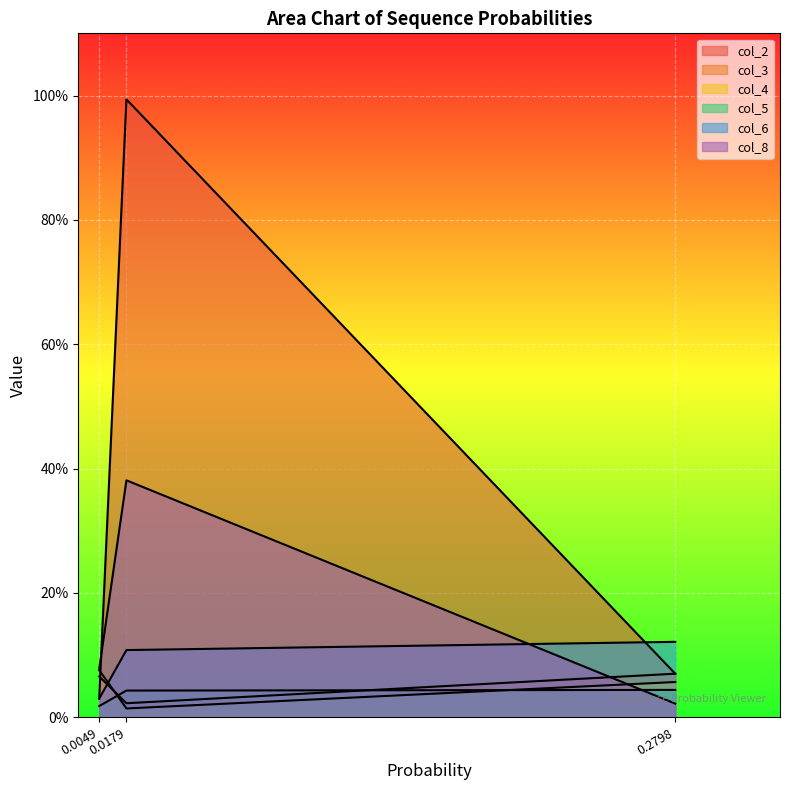

What is the difference between the second highest and minimum values in the col_6 series?

0.1